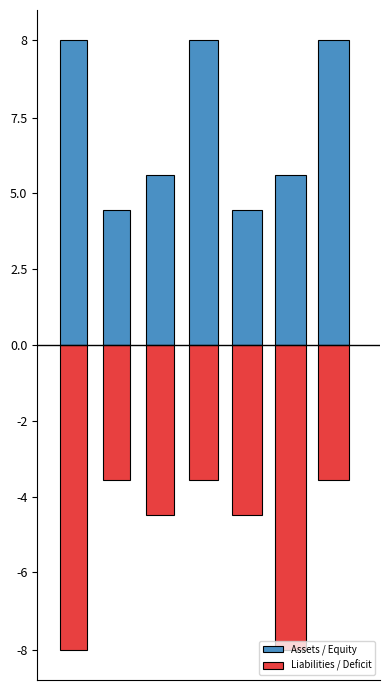

What are all the series names shown in the legend?

Assets / Equity, Liabilities / Deficit